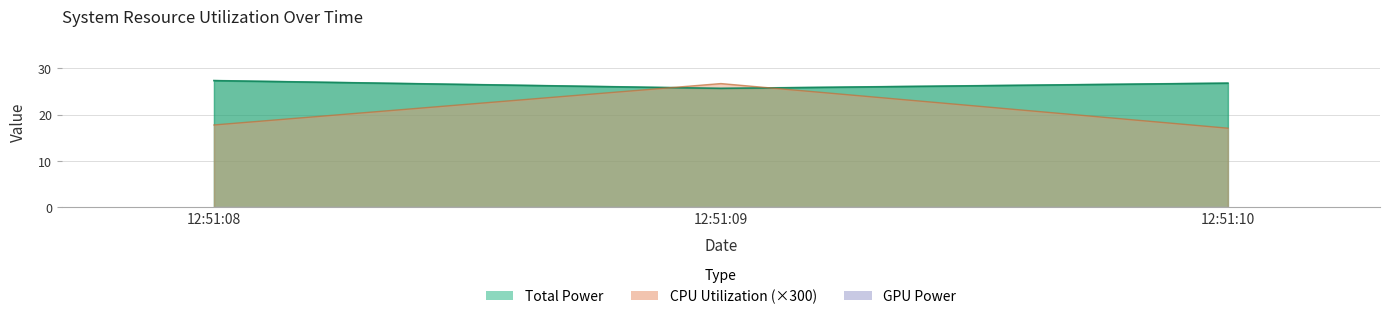

Count the Total Power values in the range 25 to 27.

2